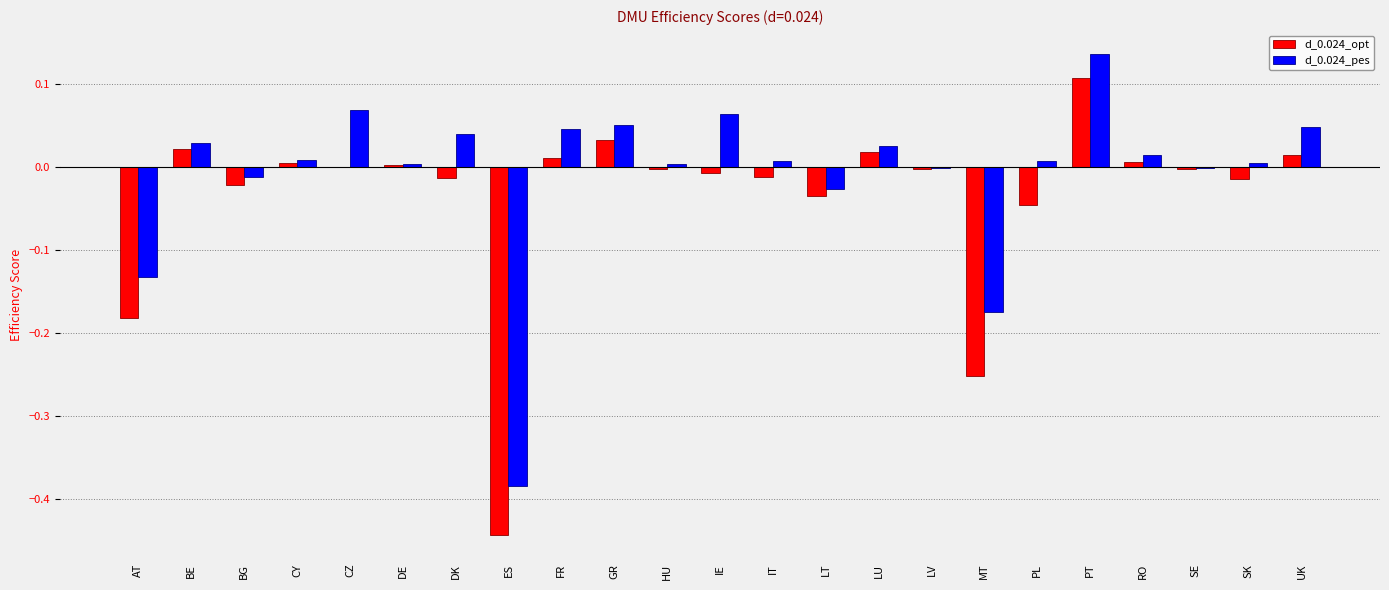

Between DK and GR, which series saw the biggest shift?

d_0.024_opt